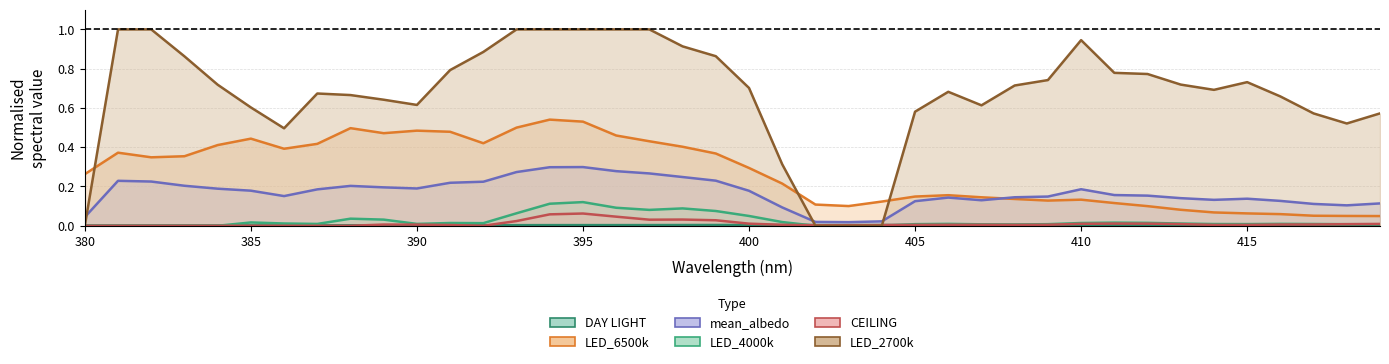

At how many categories does at least one series exceed 0?

40